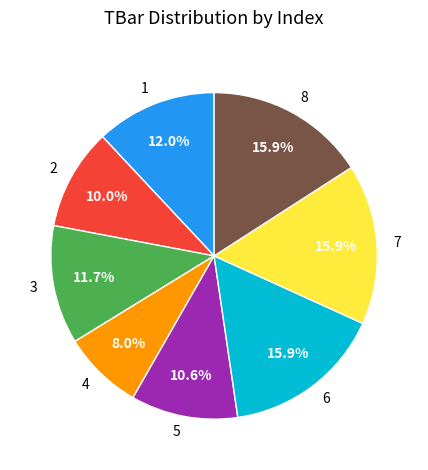

Is the sum of 6 and 4 greater than half?

No